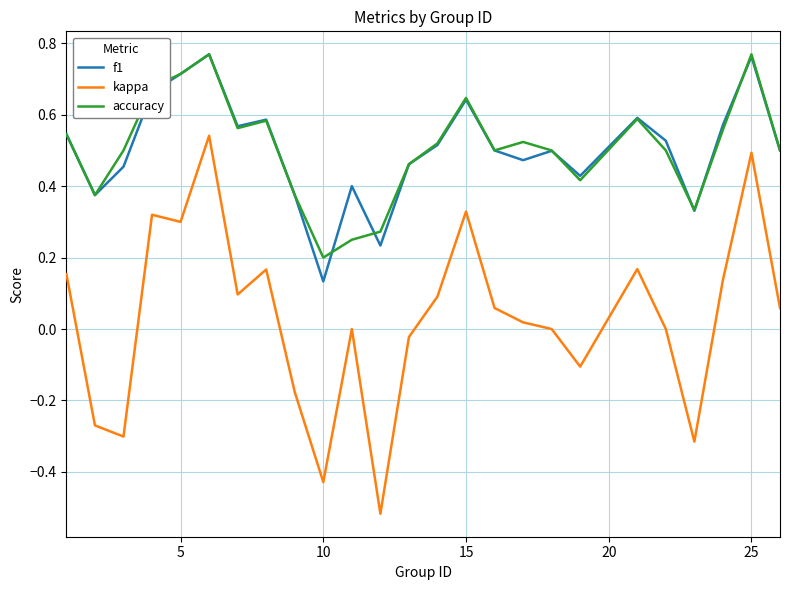

Which series has the largest range (max minus min)?

kappa